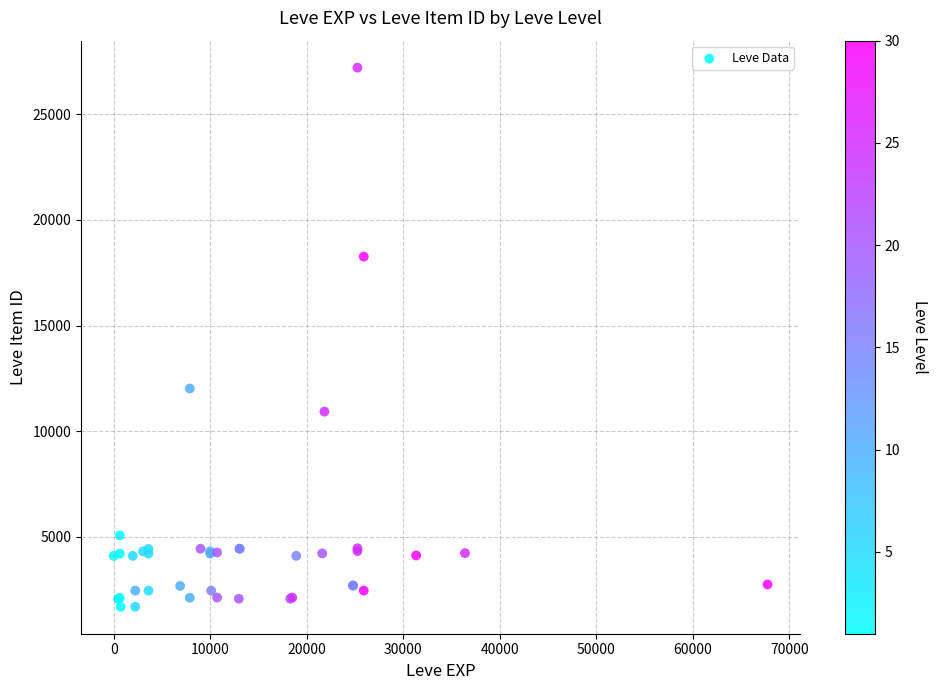

What Y value in the scatter plot is closest to 14448?

12018